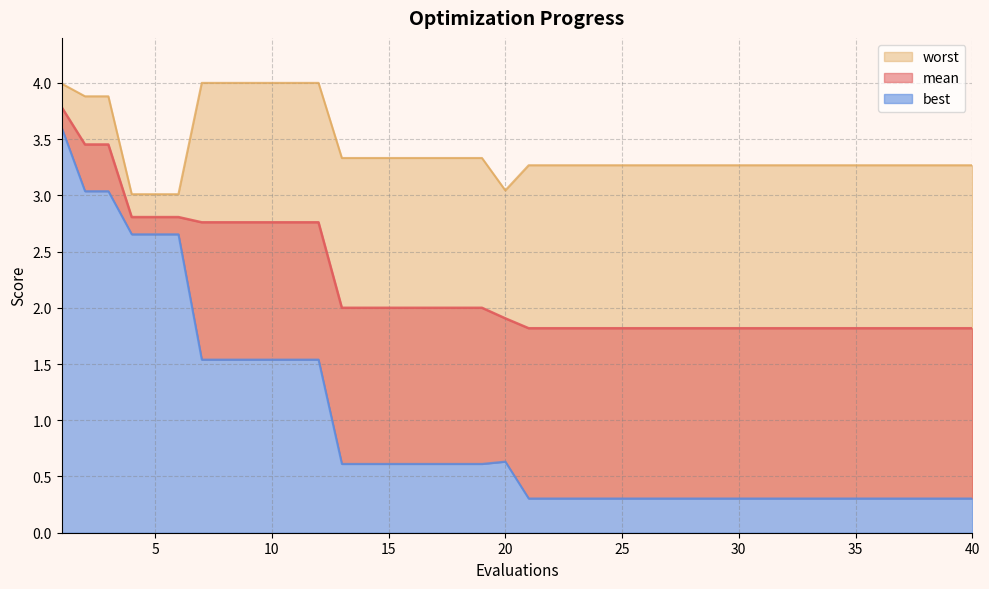

What is the spread (max minus min) of values at 33?

3.0